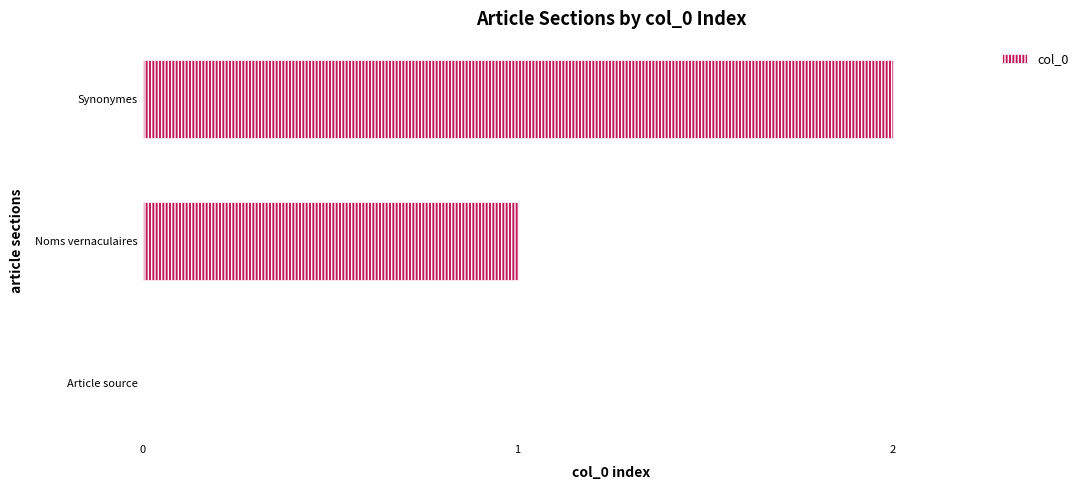

Which has a higher value, Noms vernaculaires or Article source?

Noms vernaculaires